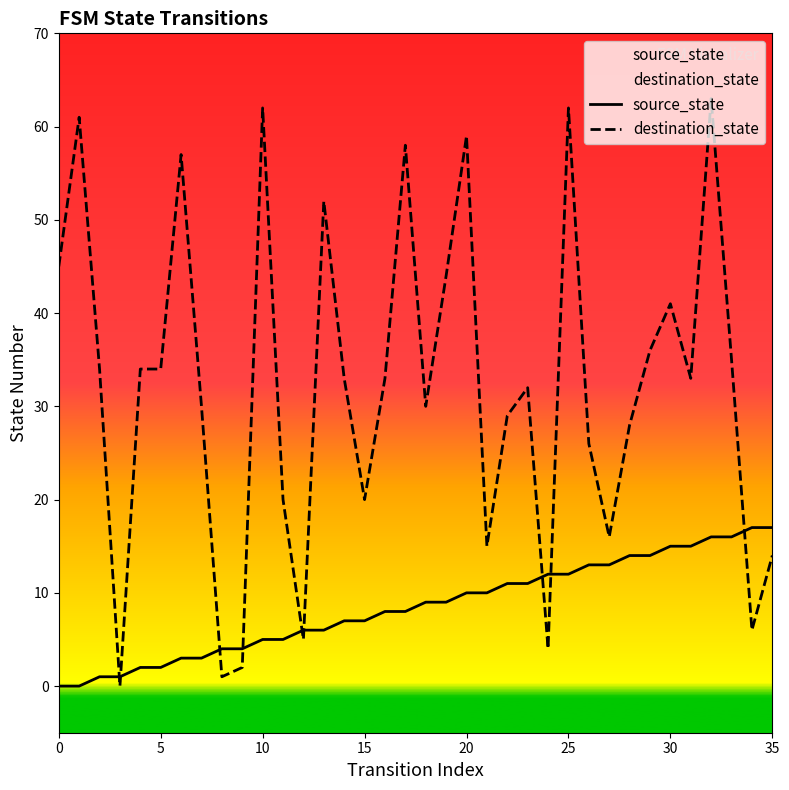

The value of destination_state at 10 is 62. True or false?

True